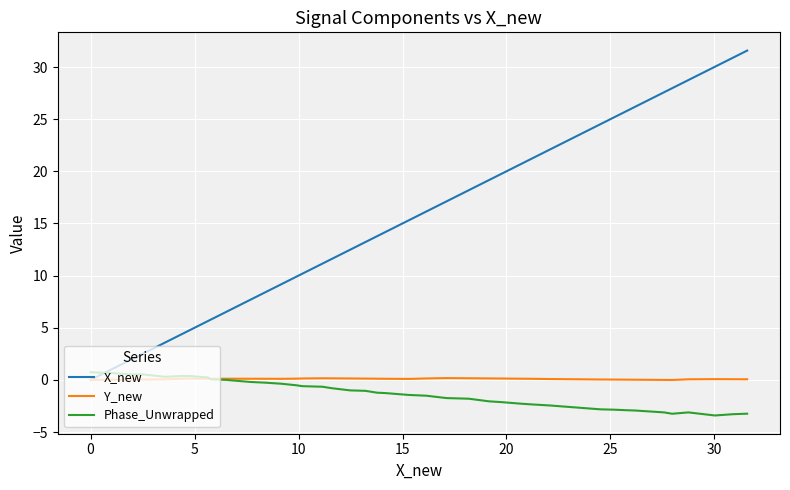

Which series has the largest total across all categories?

X_new